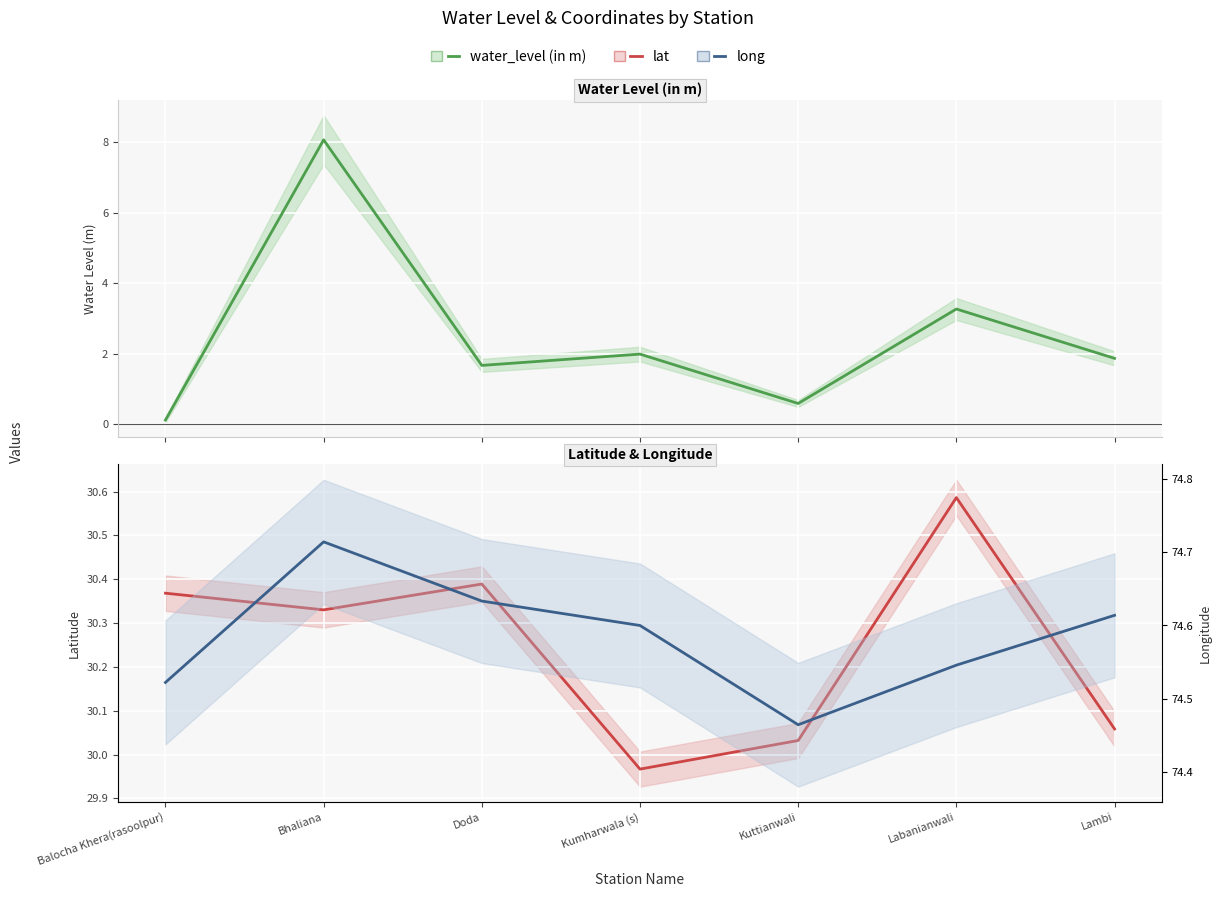

True or false: long and lat cross at least once.

False